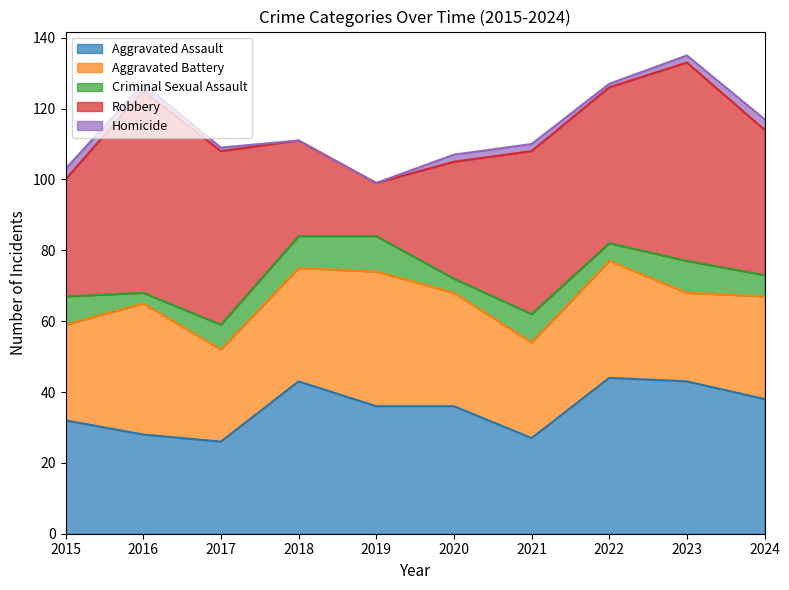

What is the value of the Aggravated Battery point at the 6th from the left?

32